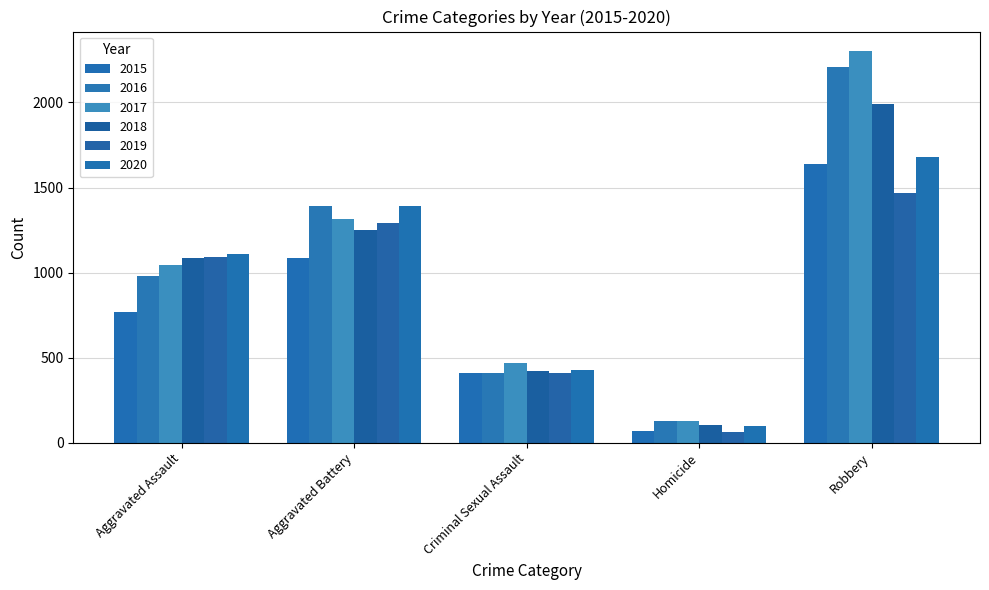

How many distinct data groups are displayed?

6